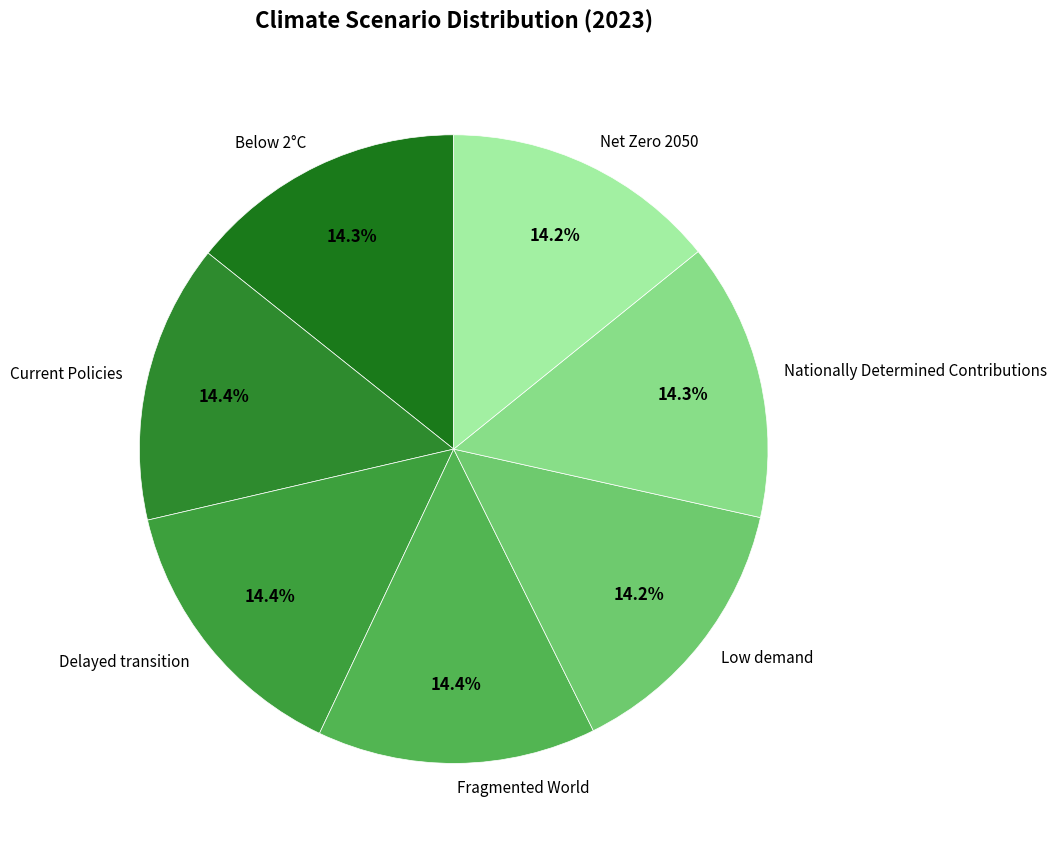

How many segments does this pie chart have?

7